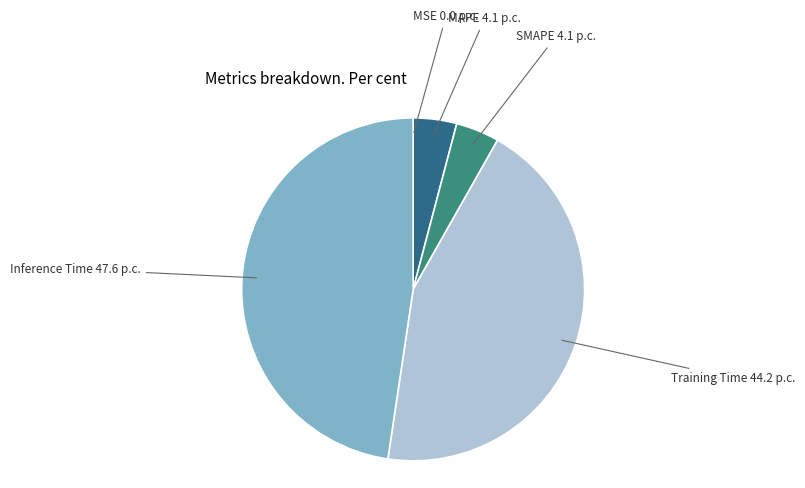

True or false: MAPE accounts for 16% of the total.

False